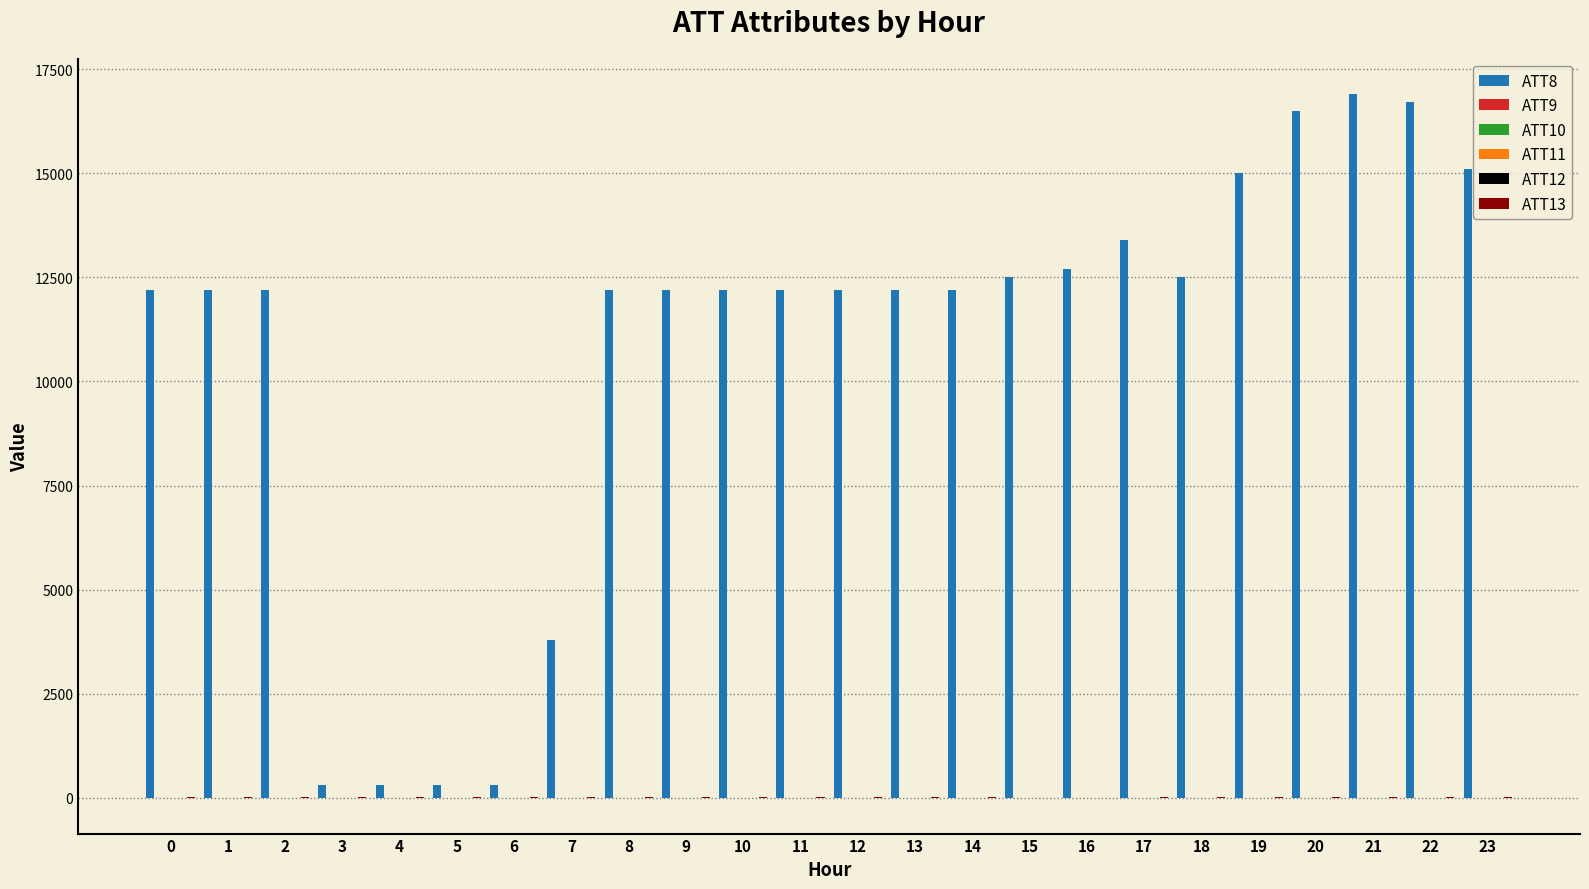

What is the maximum value shown in the chart?

16900.0